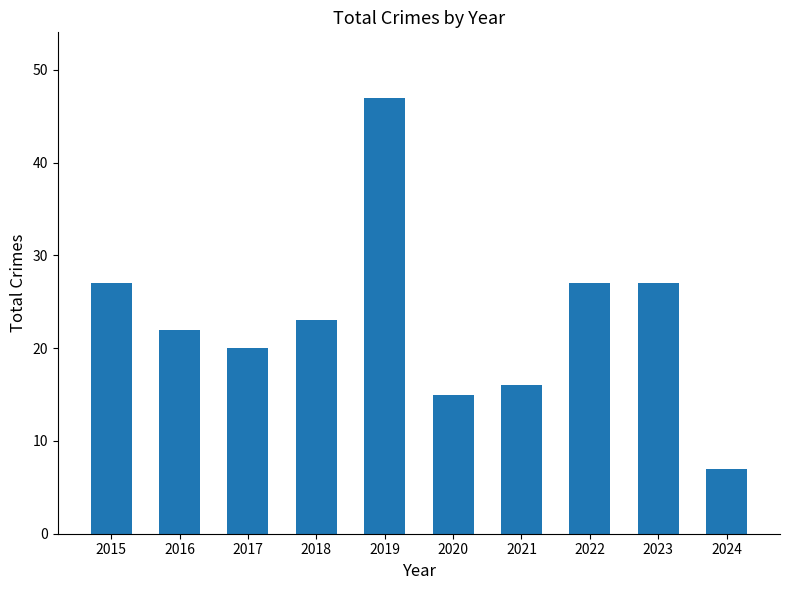

Where does the data first go above 23?

2015